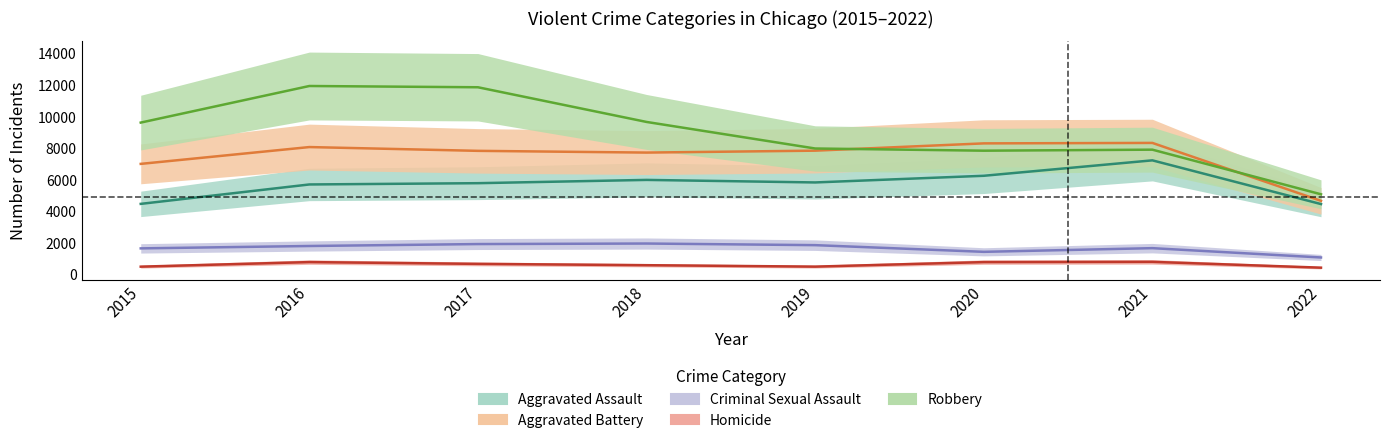

The Robbery series shows 7392 at 2017. True or false?

False